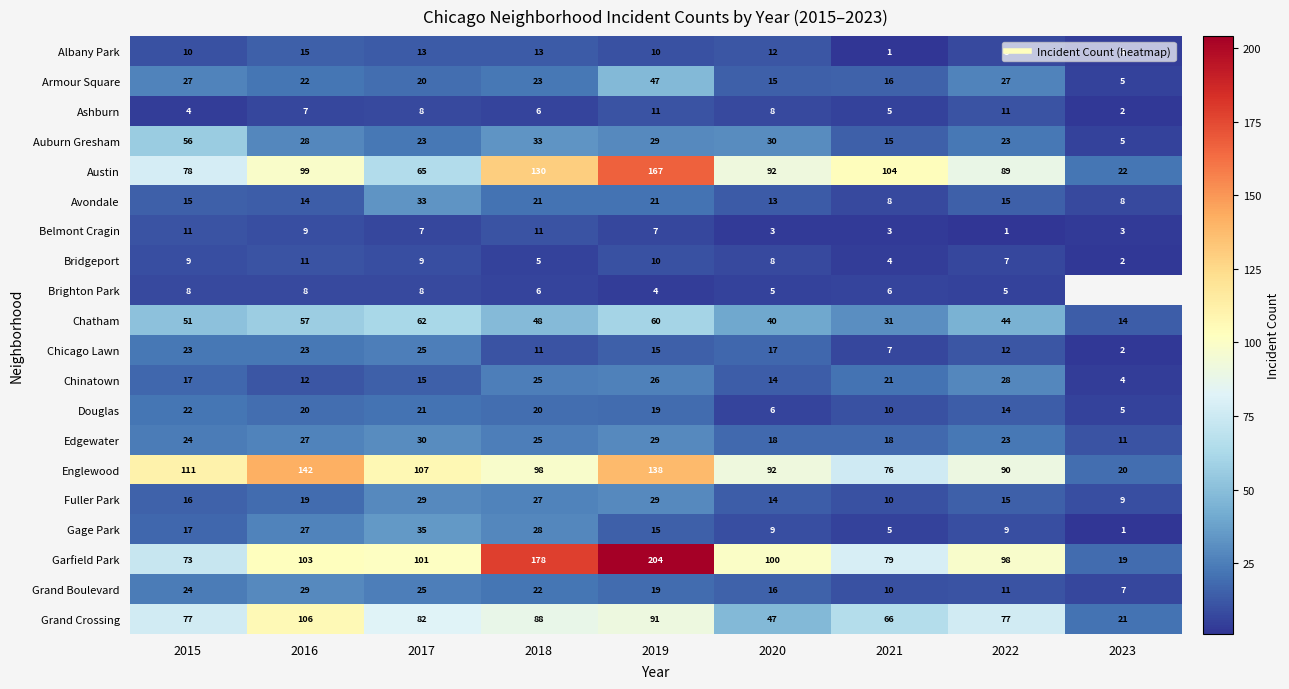

Between 2021 and 2018, which is larger?

2018